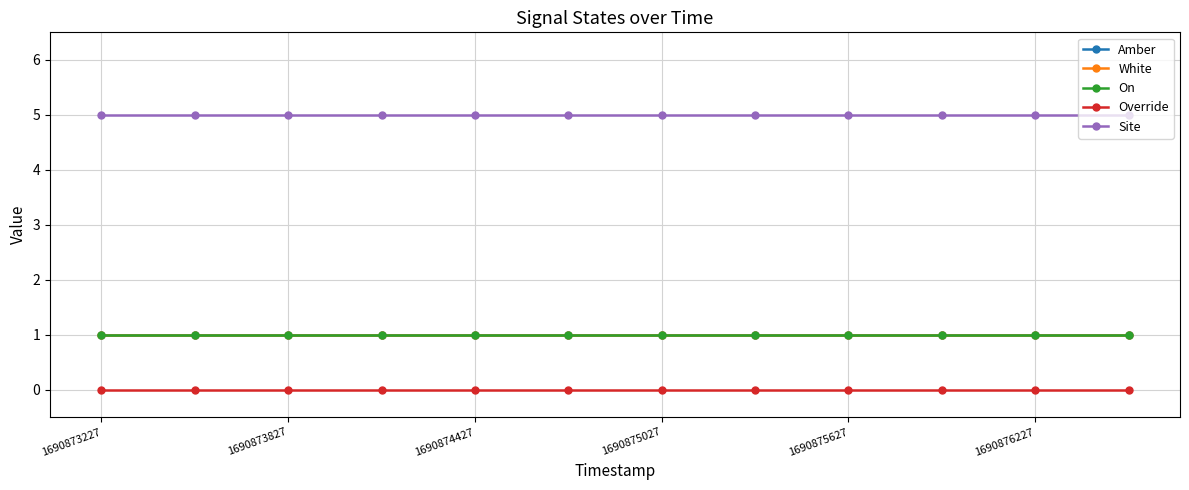

Rank the categories by Amber value from highest to lowest.

1690873227, 1690873827, 1690874427, 1690875027, 1690875627, 1690876227, 6, 7, 8, 9, 10, 11